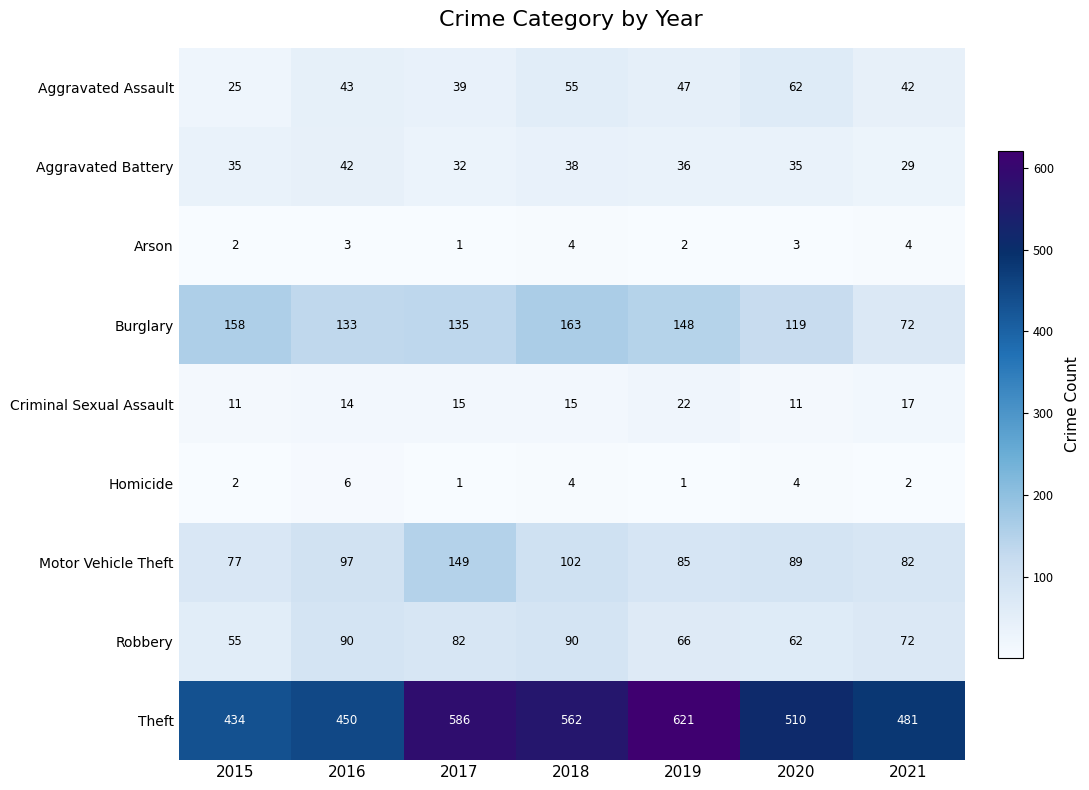

Which category has the highest value in the Motor Vehicle Theft series?

2017